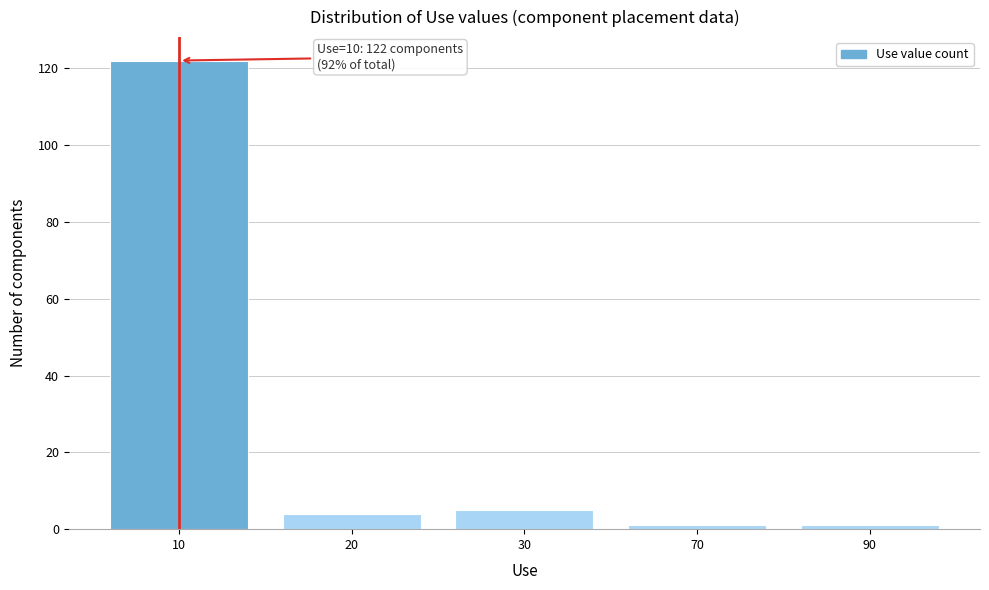

Reading left to right, extract all data points from this chart.

10=122	20=4	30=5	70=1	90=1